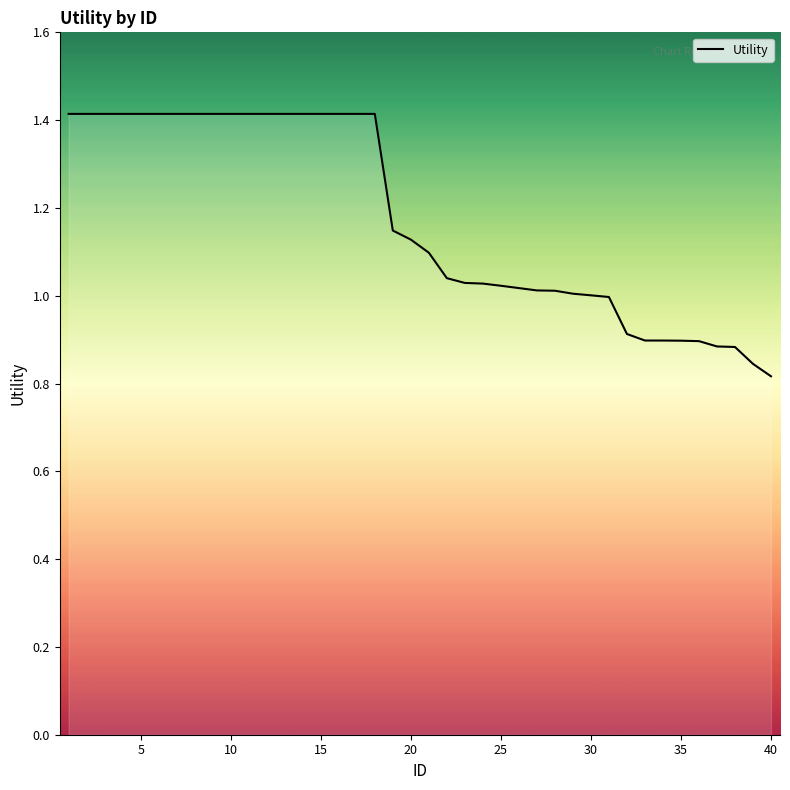

What is the difference between the maximum and minimum values?

0.6